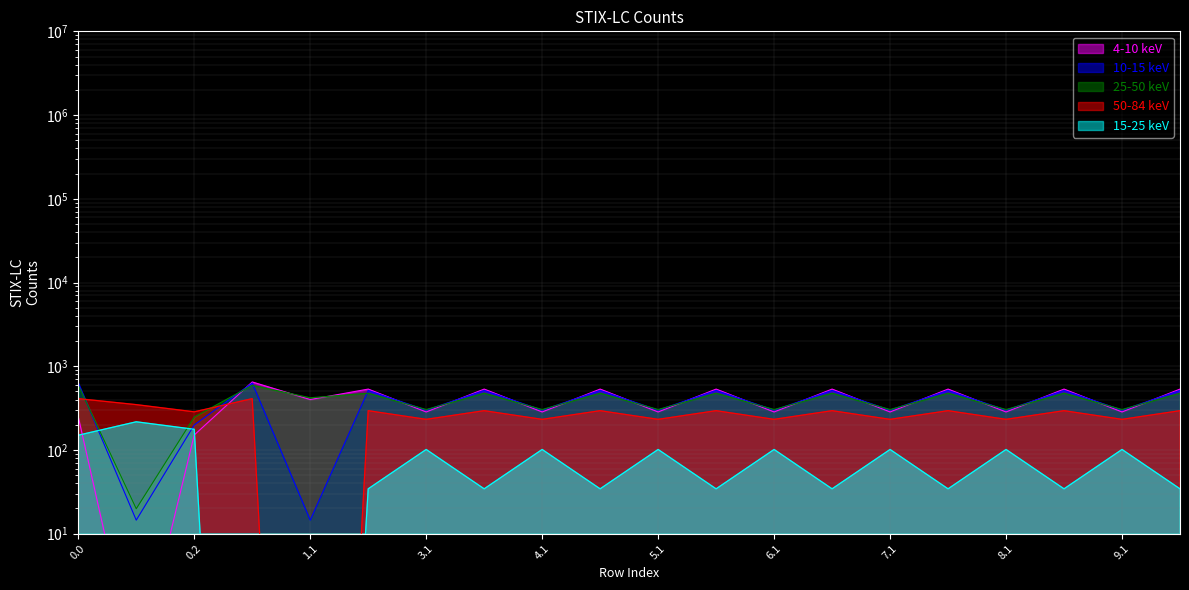

True or false: 50-84 keV and 15-25 keV cross at least once.

False